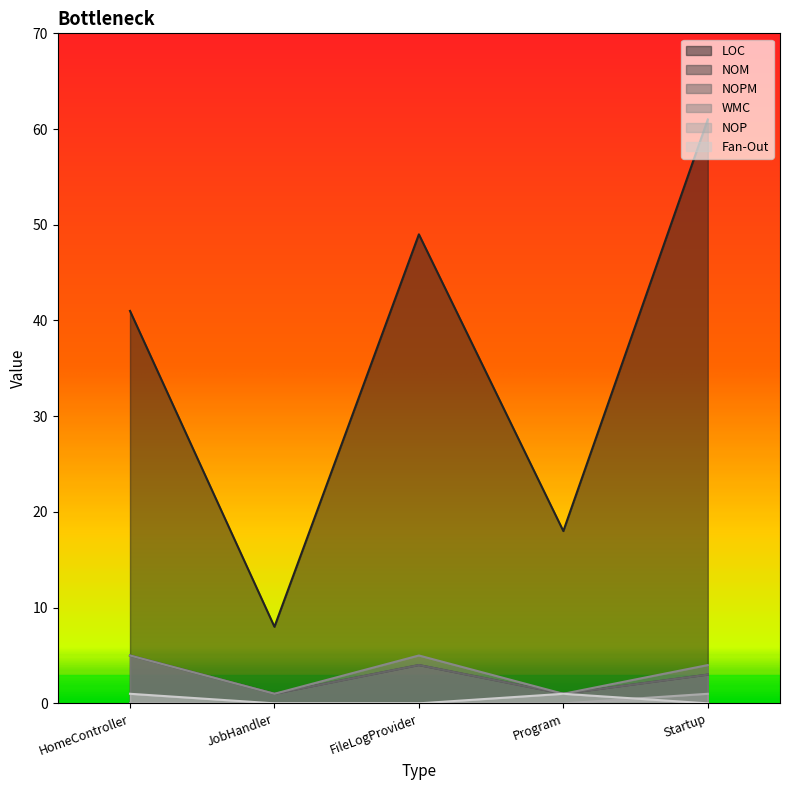

True or false: NOPM and NOP cross at least once.

False